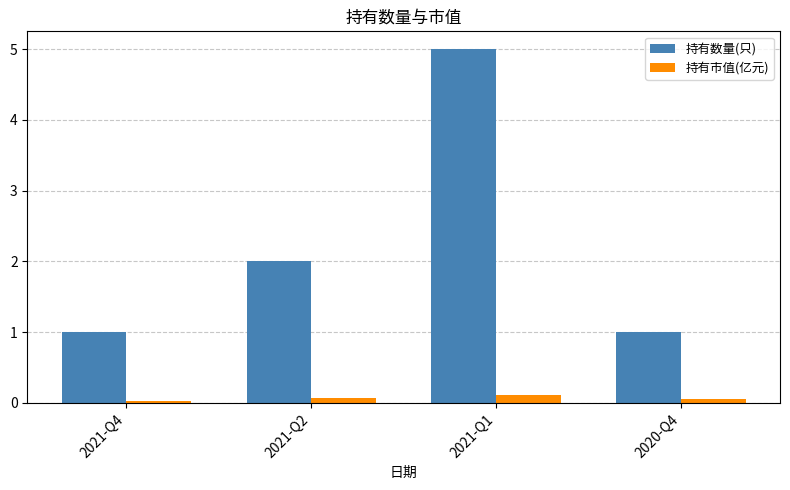

How many categories are shown in the chart?

4